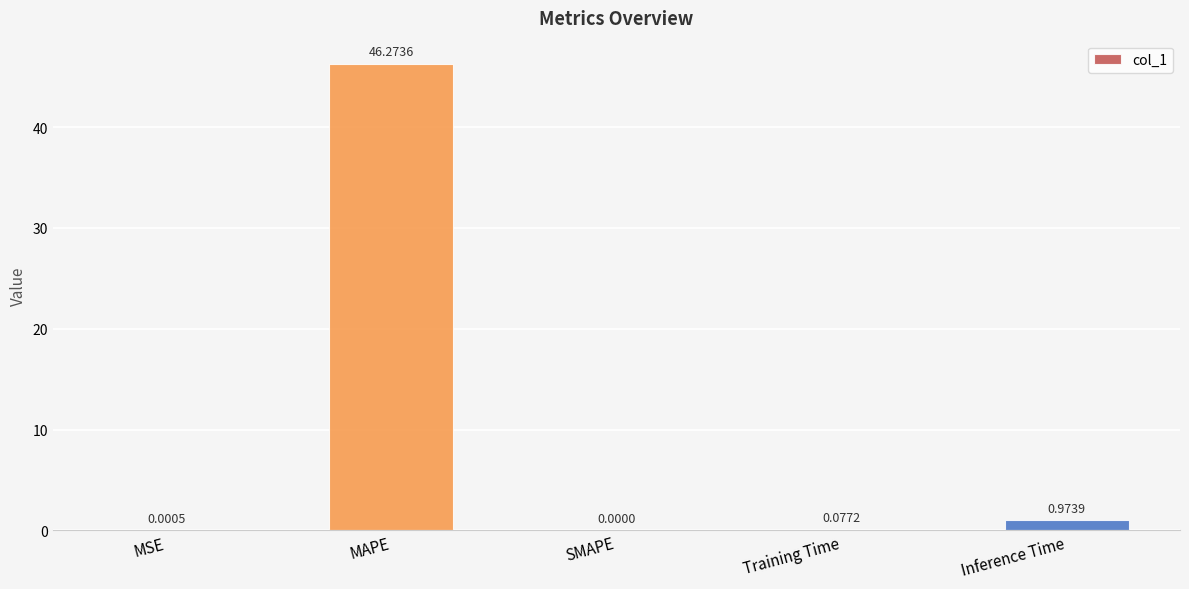

Which category has the highest value across all series?

MAPE